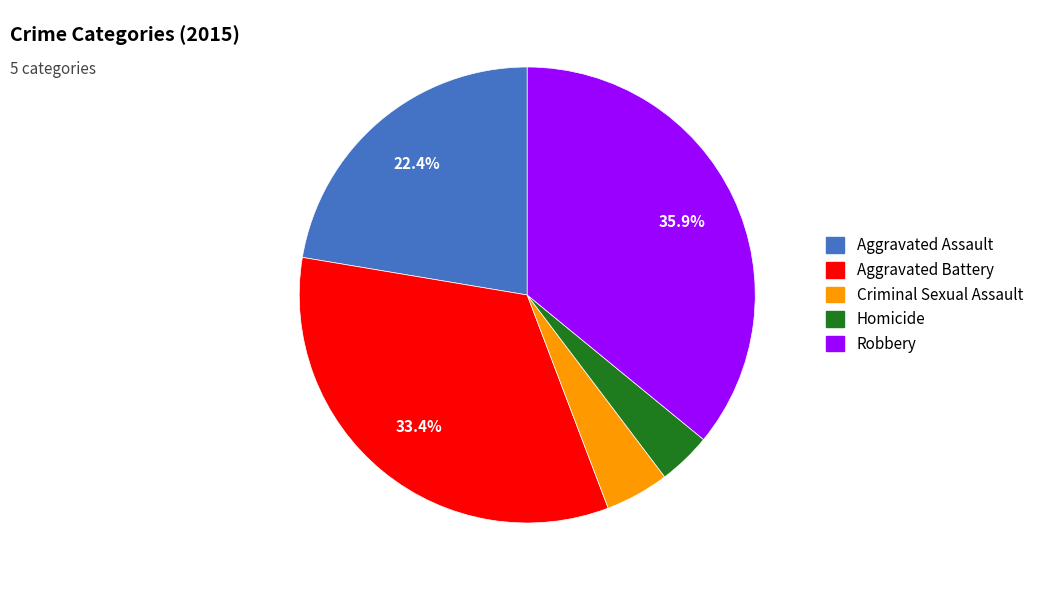

Which slice is the smallest?

Homicide